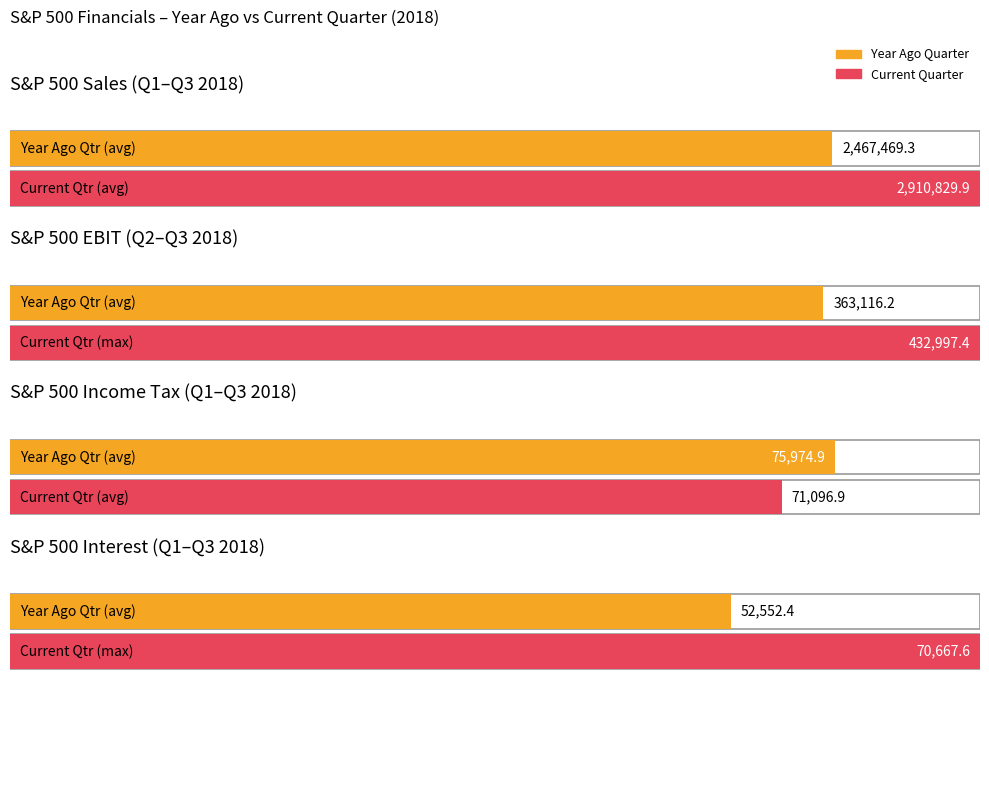

True or false: Sales Year Ago Qtr has a value of 2467469.3 at Q1
Jan 01 to Mar 31.

True